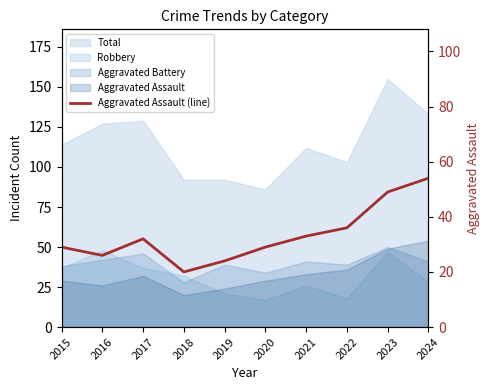

What is the value of the 2nd point from the left?

26